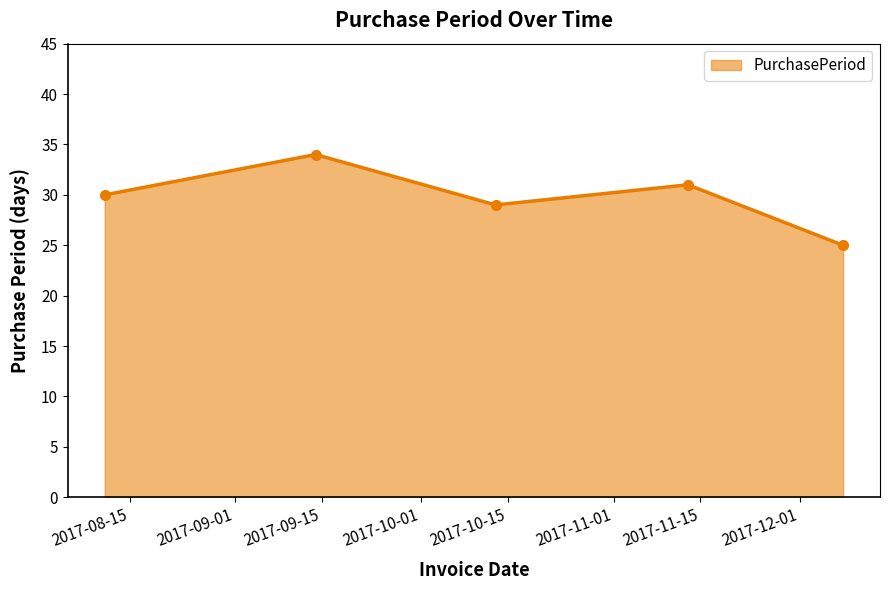

What is the value of the 3rd point from the left?

29